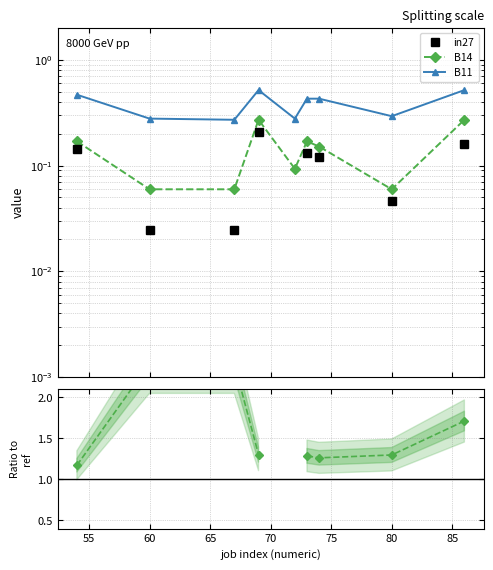

Does the chart display data point markers on the line(s)?

Yes